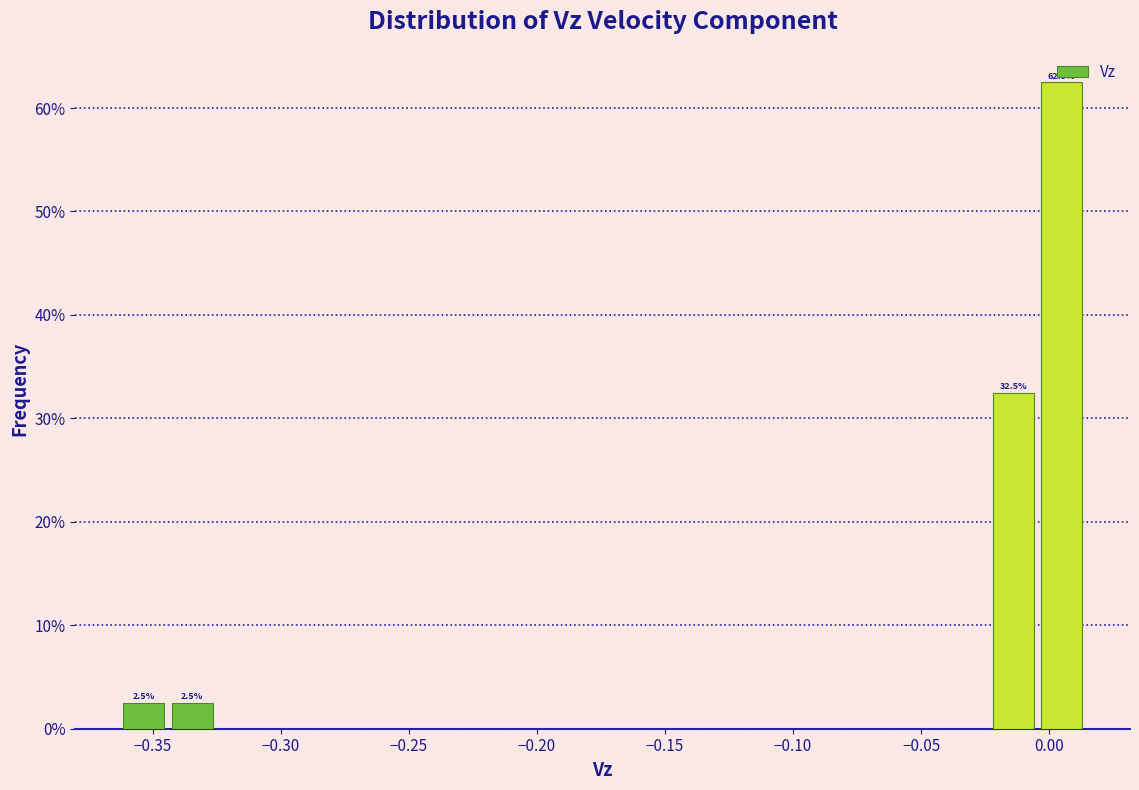

Read against the x-axis, roughly where is the centre of the tallest bar?

0.005